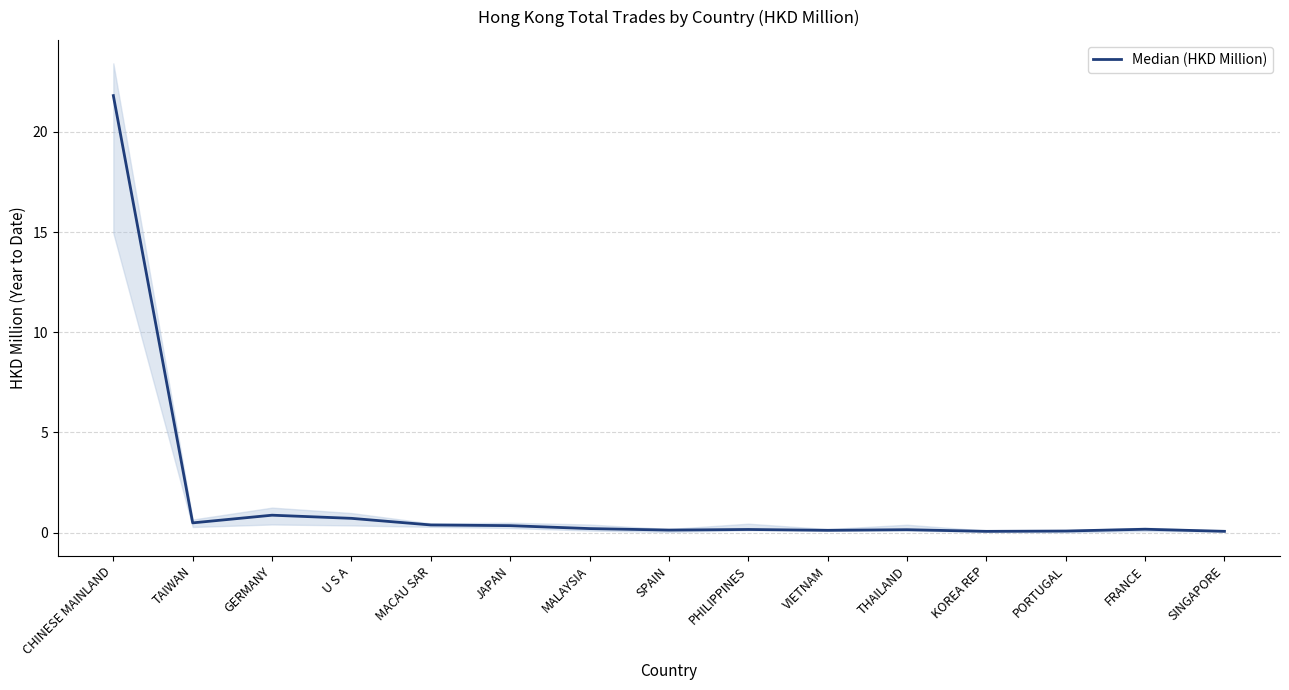

What is the maximum value shown in the chart?

21.8